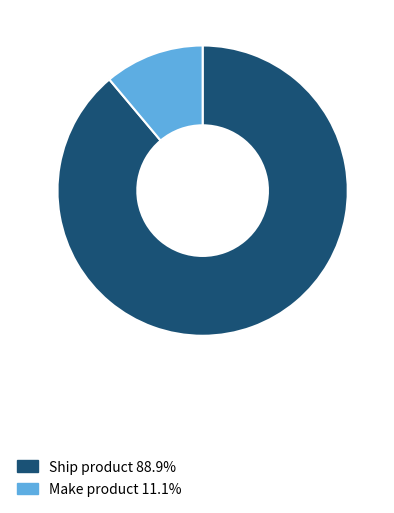

Does any single category account for the majority?

Yes